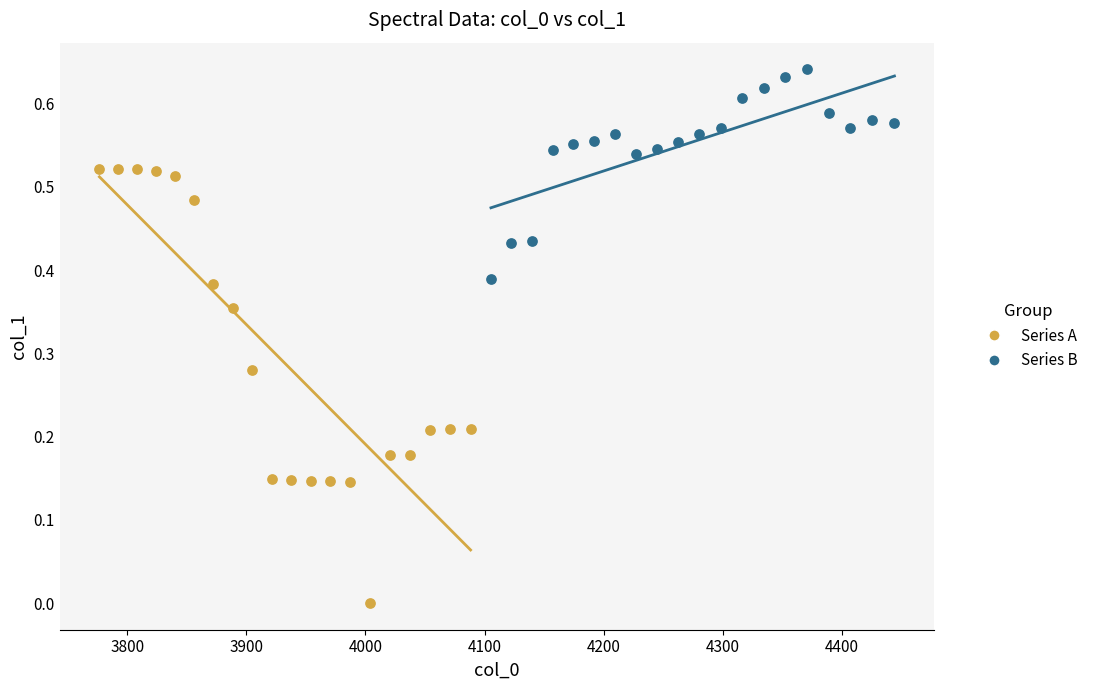

Which series reaches the minimum Y coordinate?

Series A